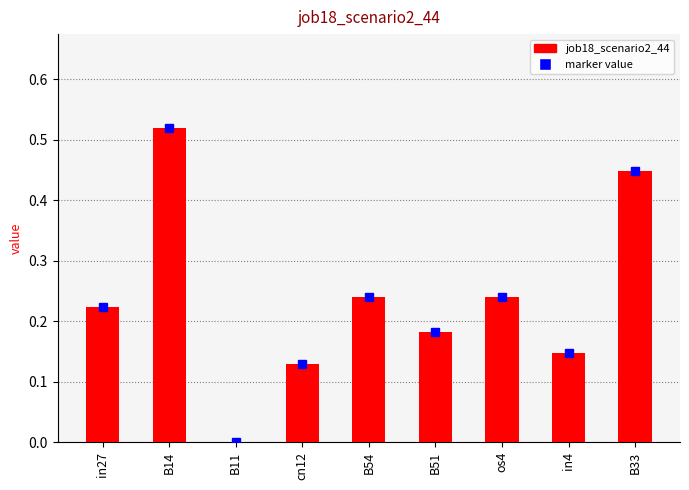

Reading right to left, extract all data points from this chart.

B33=0.4	in4=0.1	os4=0.2	B51=0.2	B54=0.2	cn12=0.1	B11=0.0	B14=0.5	in27=0.2